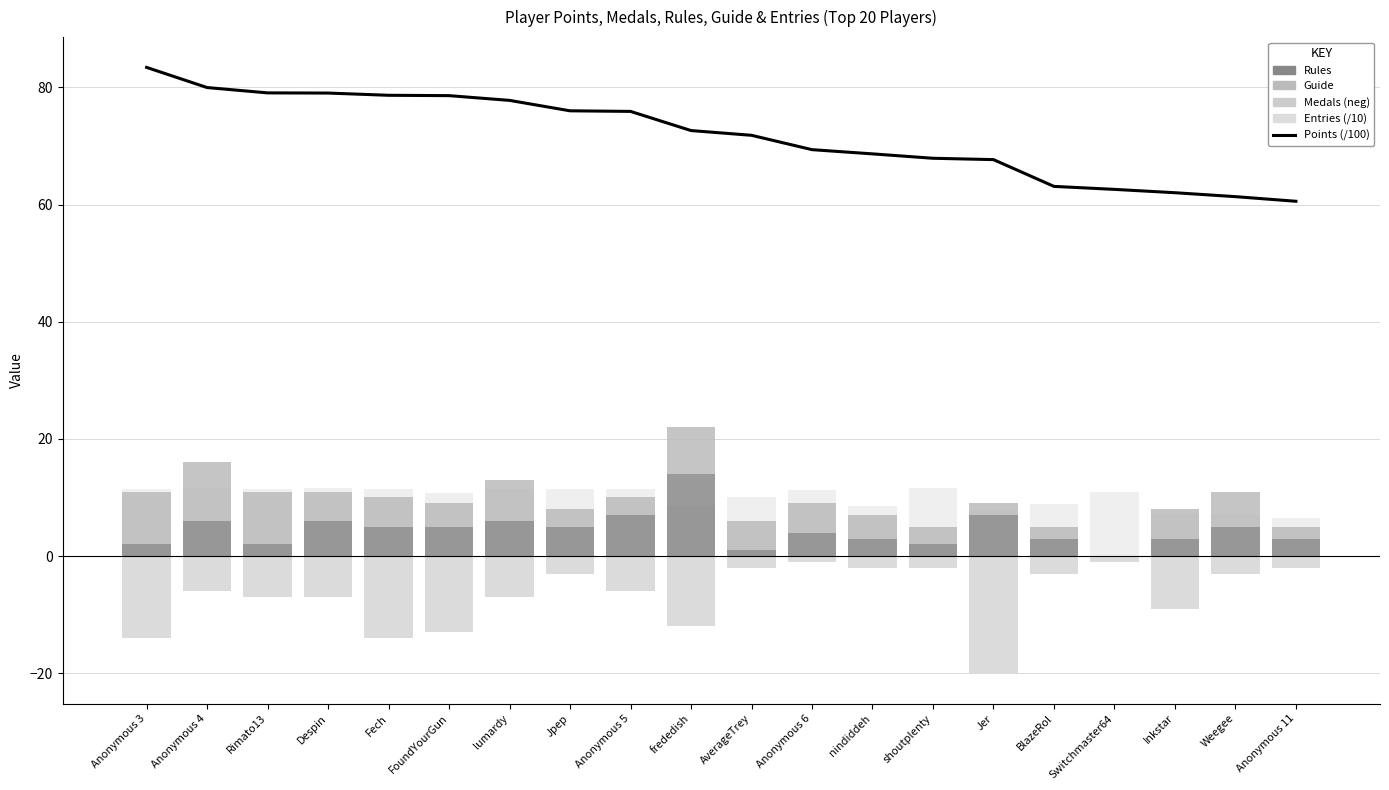

What is the value of the Medals (neg) bar at the 3rd from the left?

-7.0